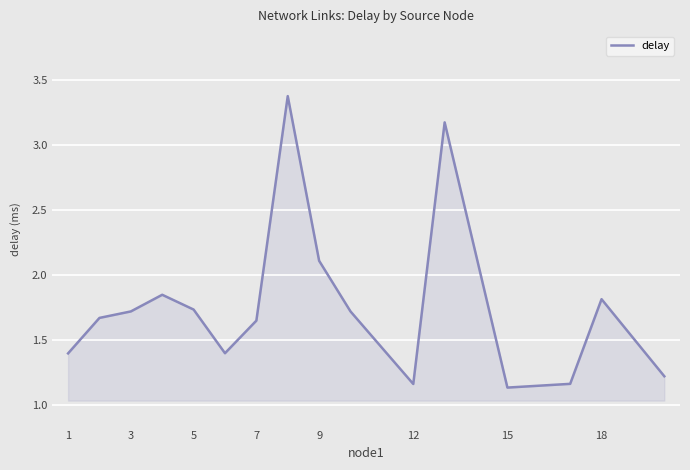

What is the difference between the maximum and minimum values?

2.2